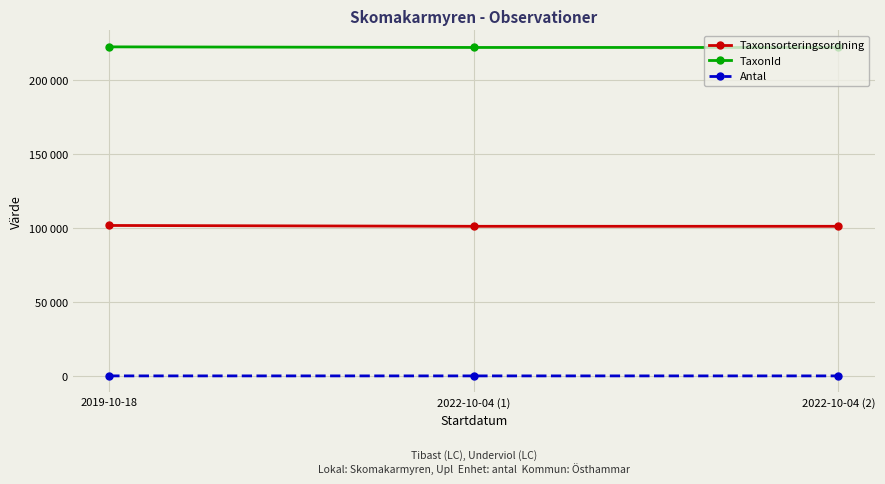

Rank the series by their average value, from lowest to highest.

Antal, Taxonsorteringsordning, TaxonId